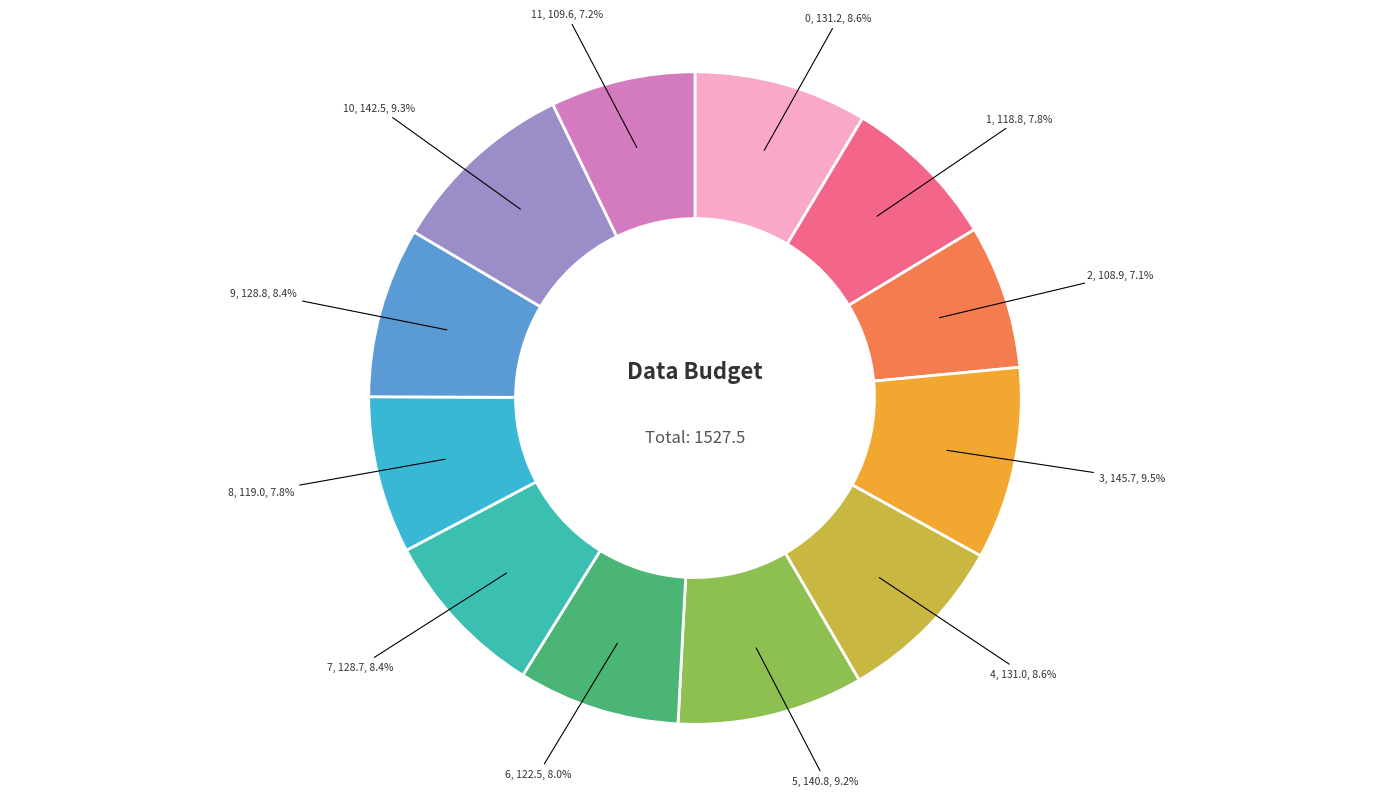

True or false: 2 accounts for 21% of the total.

False